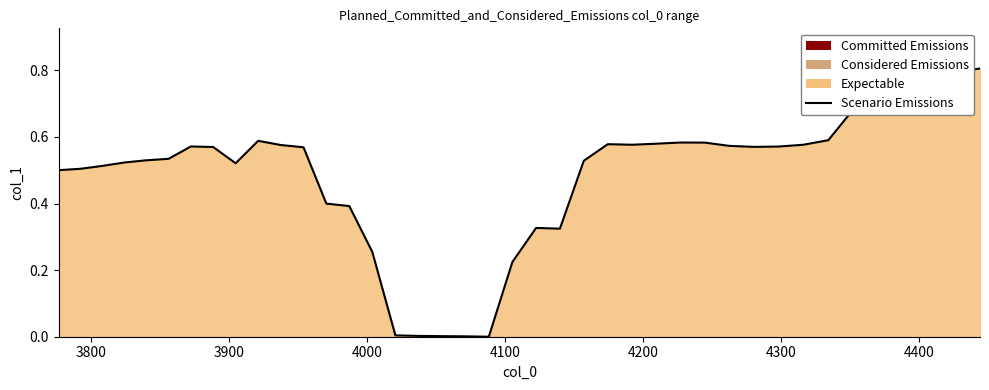

Does the chart display data point markers on the line(s)?

No